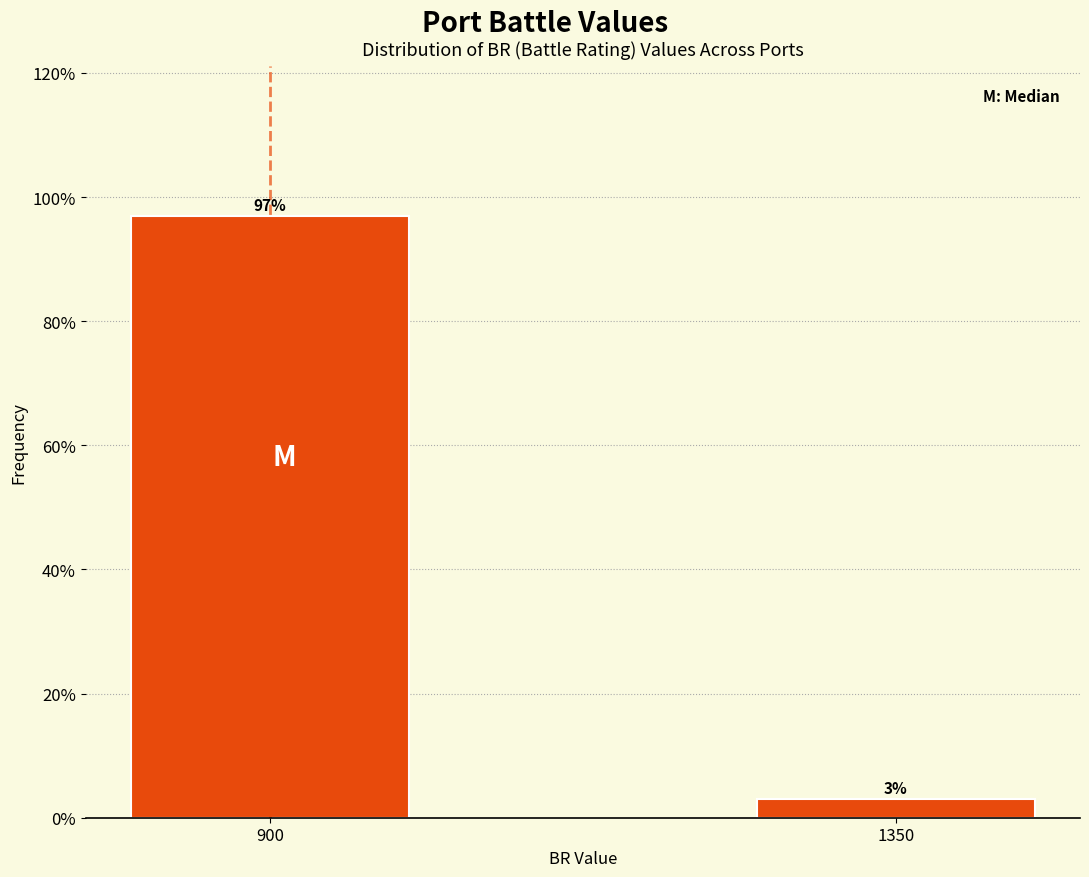

What is the average value?

50.0